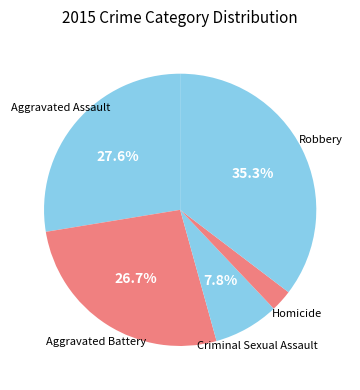

Is there a majority slice in this chart?

No